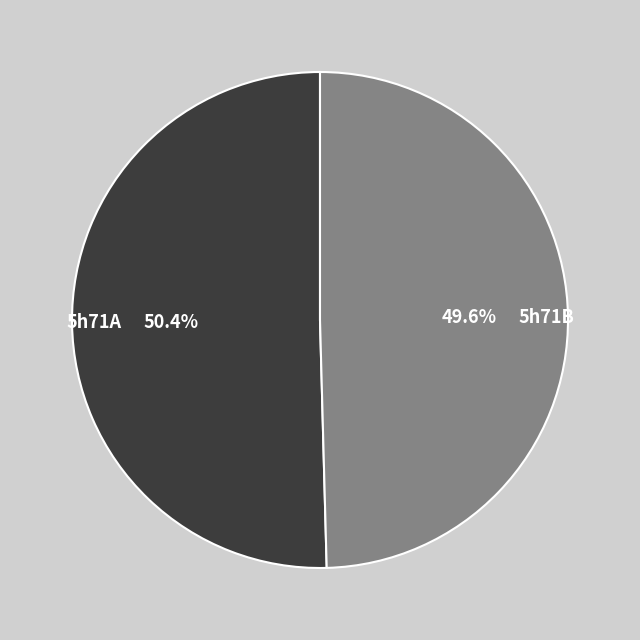

Is it true that 5h71A is 61% of the pie?

False